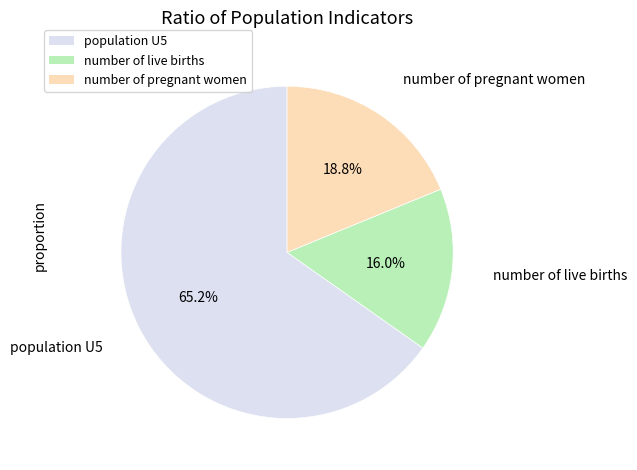

Do number of pregnant women and number of live births together represent more than half of the pie?

No